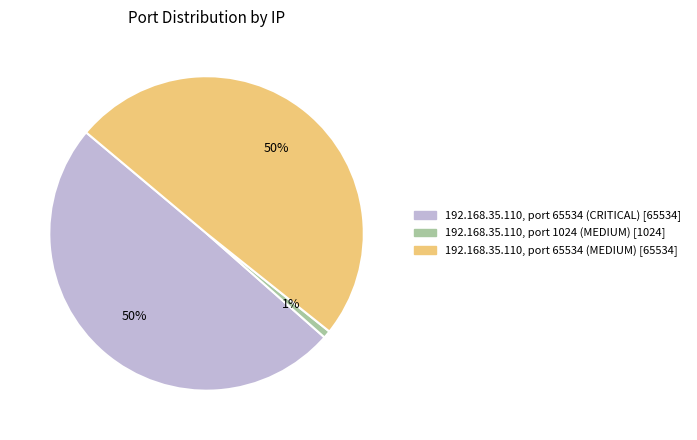

Is 192.168.35.110, port 1024 (MEDIUM) [1024] the majority of the pie?

No